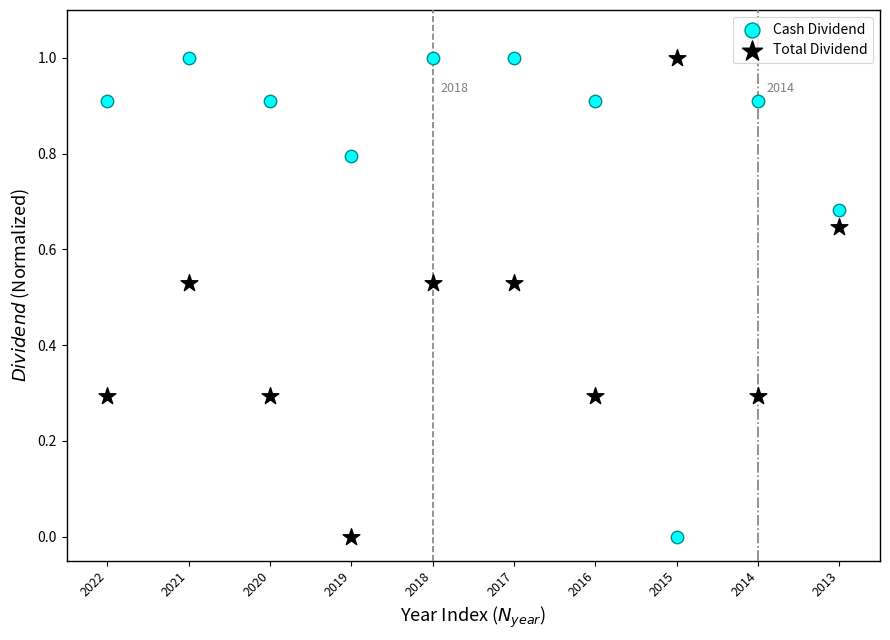

Across all data points, what is the range of Y values (max minus min)?

1.0